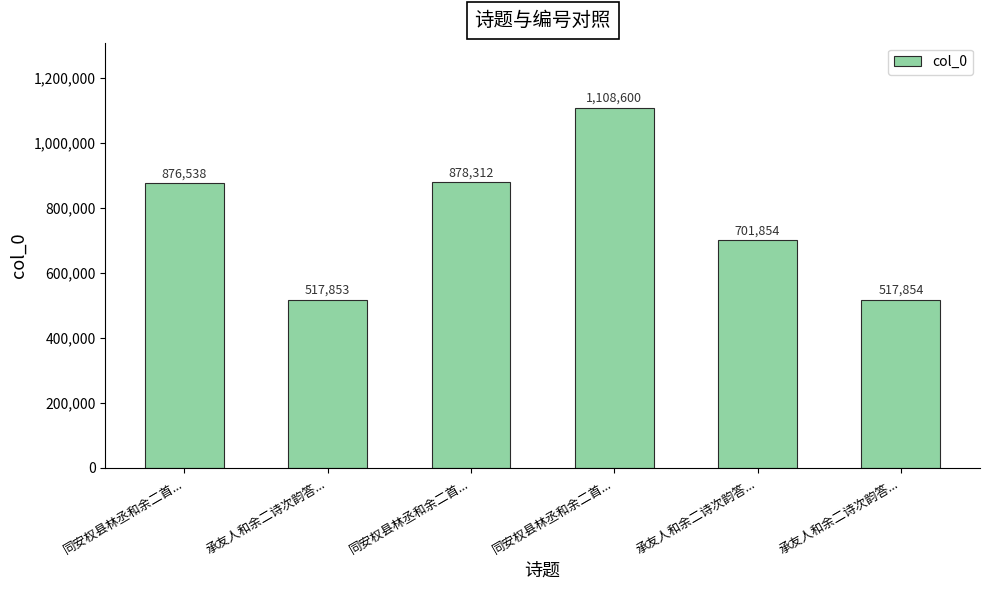

Is it true that the value at 承友人和余二诗次韵答... is 701854?

True